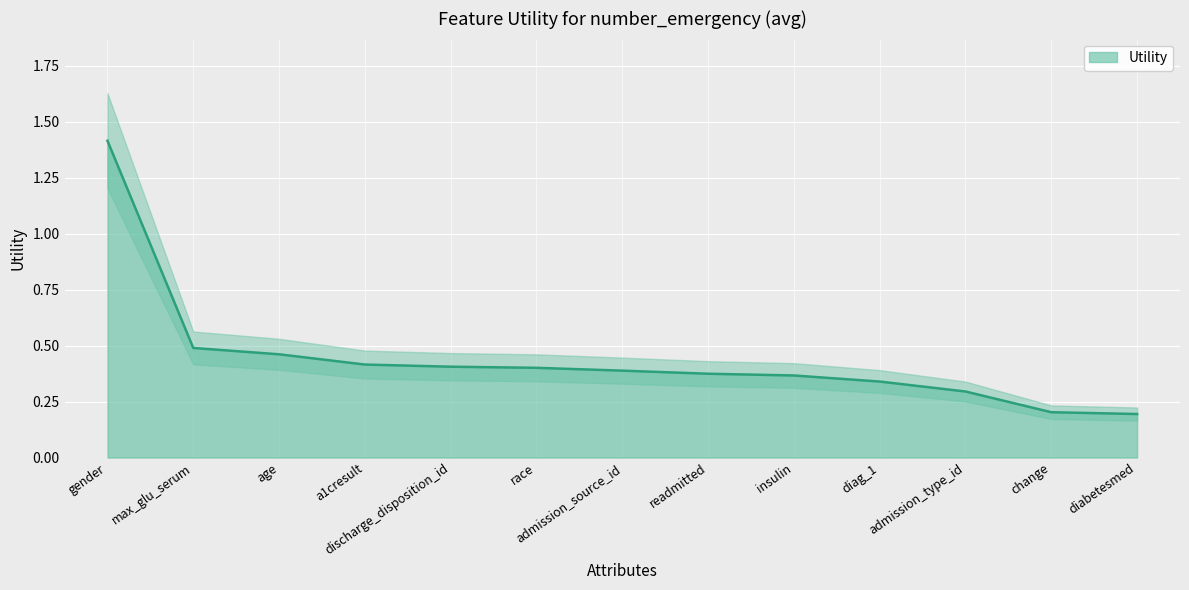

What is the average value?

0.4